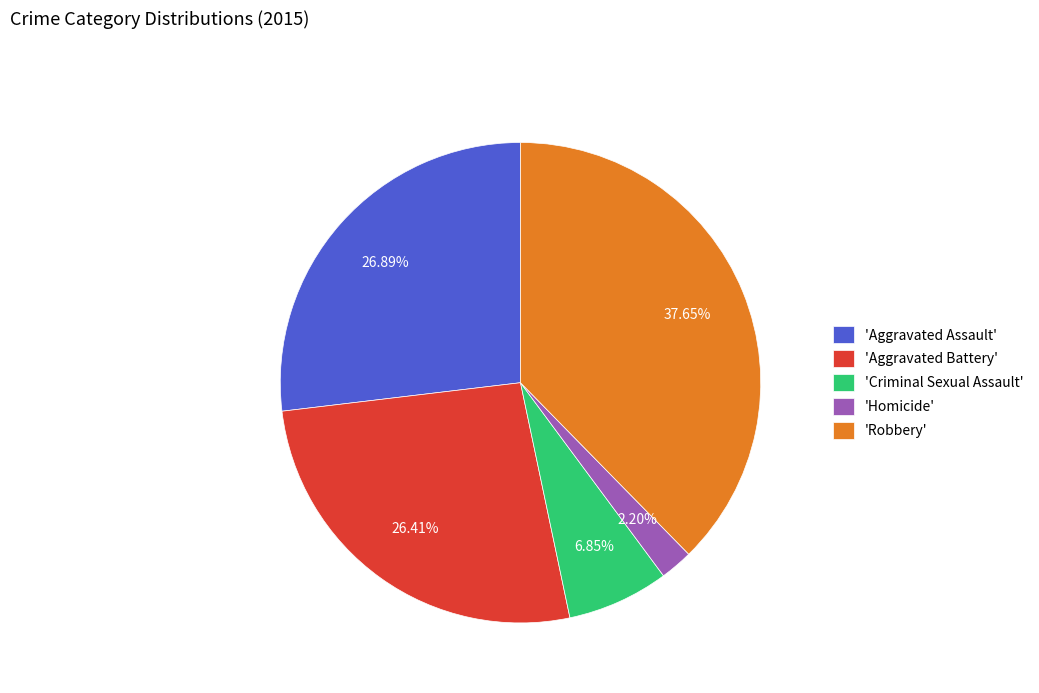

Is there any slice that represents more than half of the pie?

No